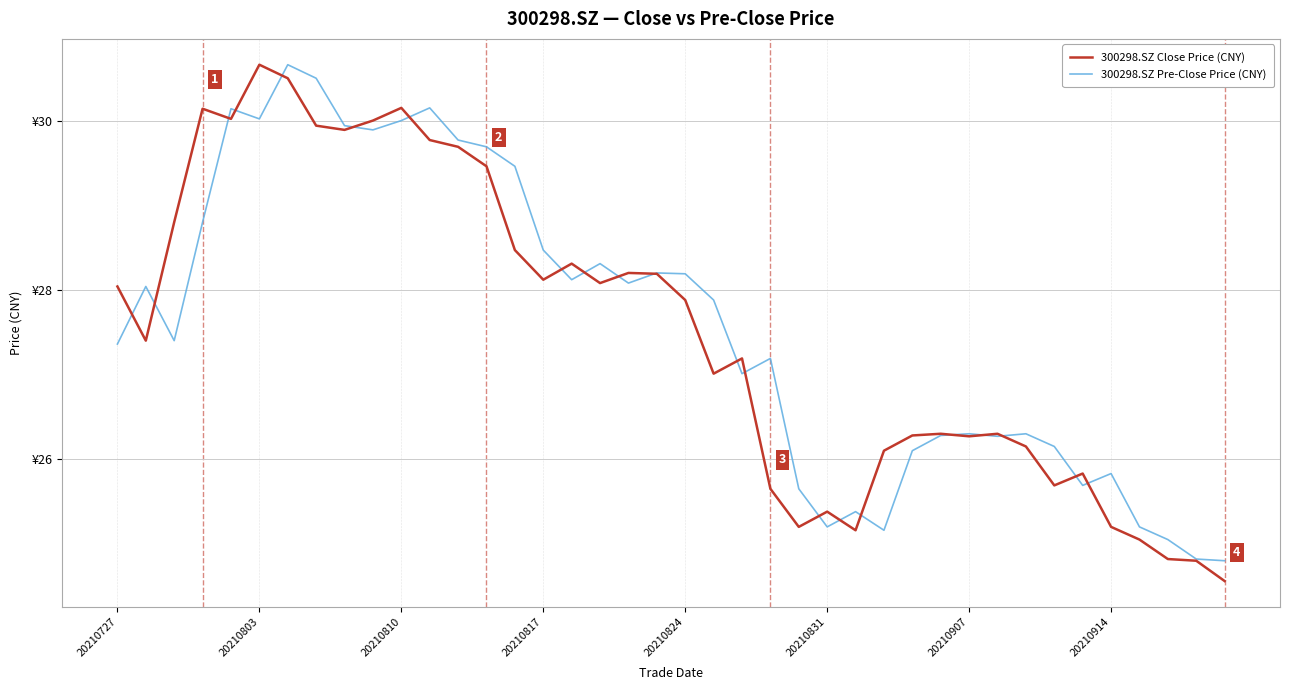

What is the smallest value displayed?

24.6